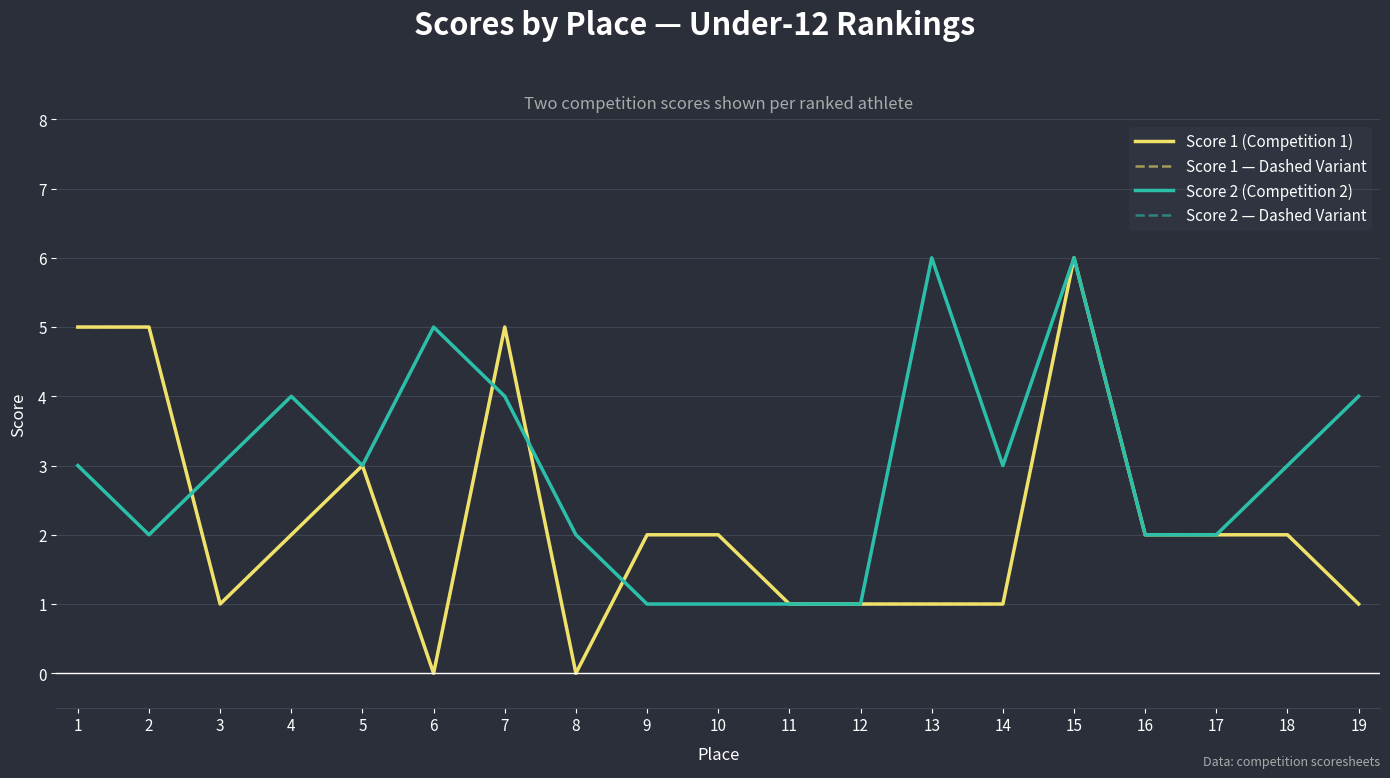

At which category is the sum across all series the highest?

15